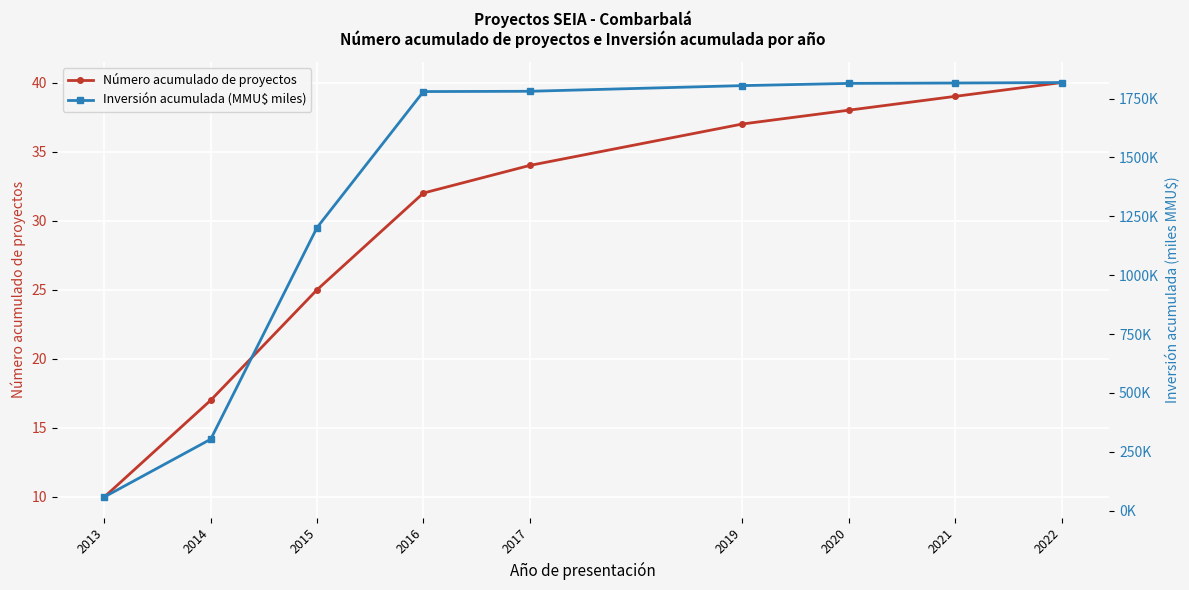

True or false: Inversión acumulada (MMU$ miles) and Número acumulado de proyectos intersect in this chart.

False